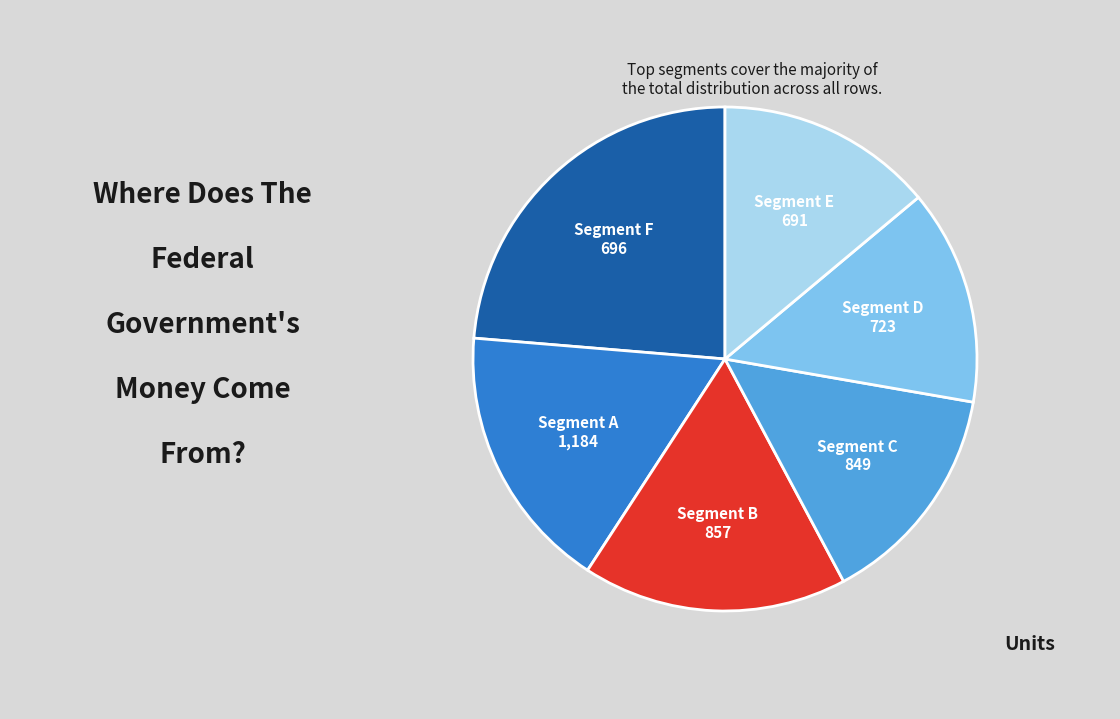

Is there a majority slice in this chart?

No